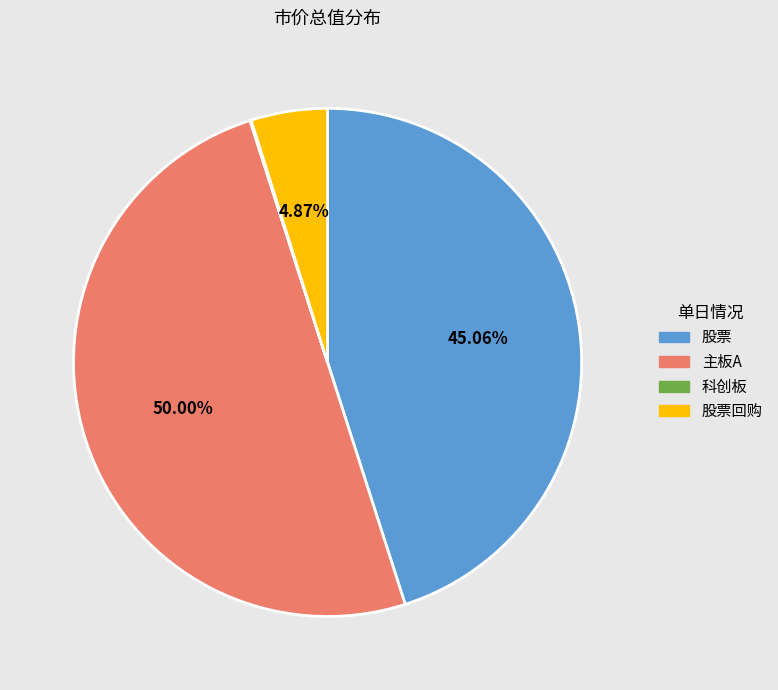

What is the ratio of the value at 股票 to the value at 股票回购?

9.3